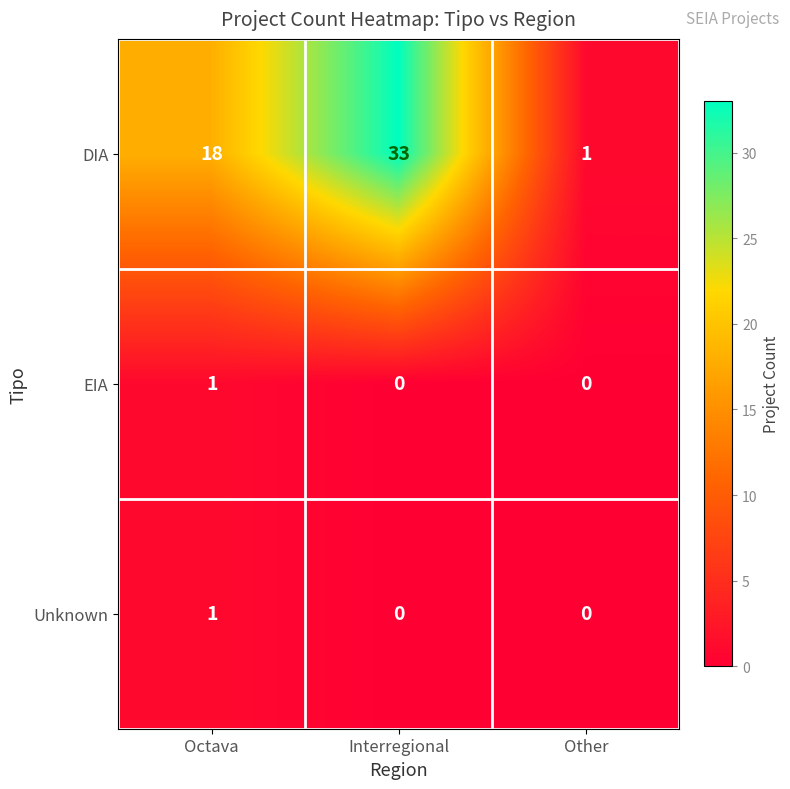

Reading left to right, what are all the values shown in this chart?

DIA: Octava=18	Interregional=33	Other=1
EIA: Octava=1	Interregional=0	Other=0
Unknown: Octava=1	Interregional=0	Other=0